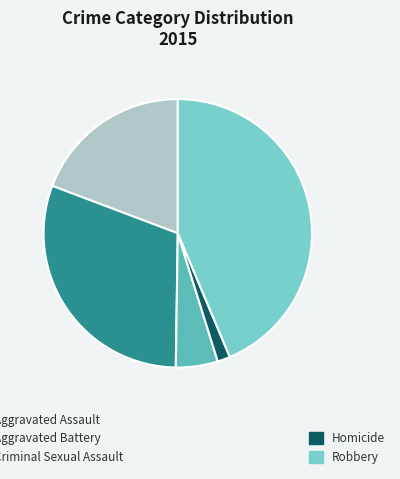

How many slices are in this pie chart?

5